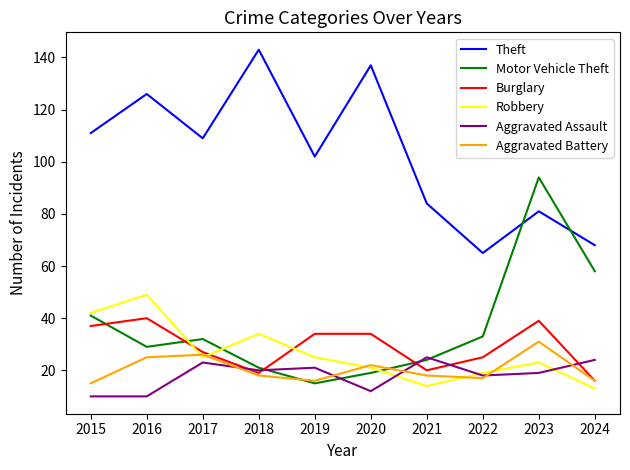

Between 2016 and 2018, which series saw the biggest shift?

Burglary